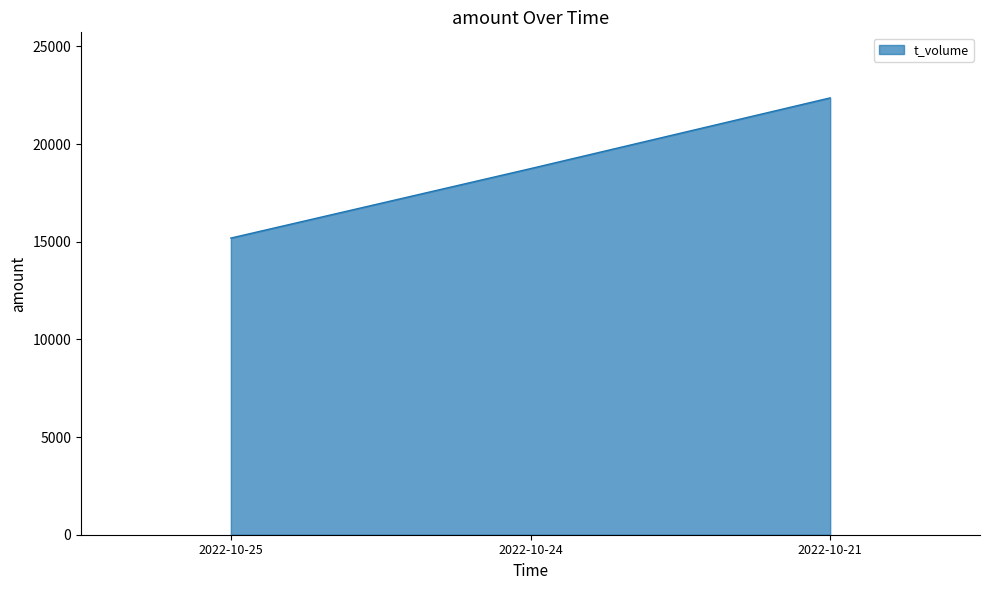

What is the maximum value shown in the chart?

22367